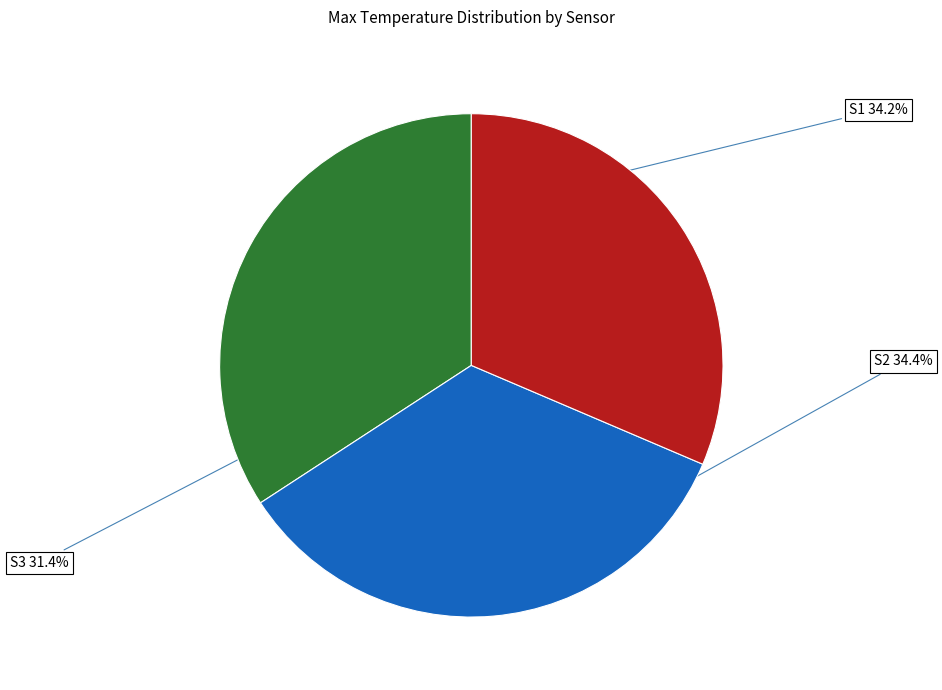

Is S1 the majority of the pie?

No